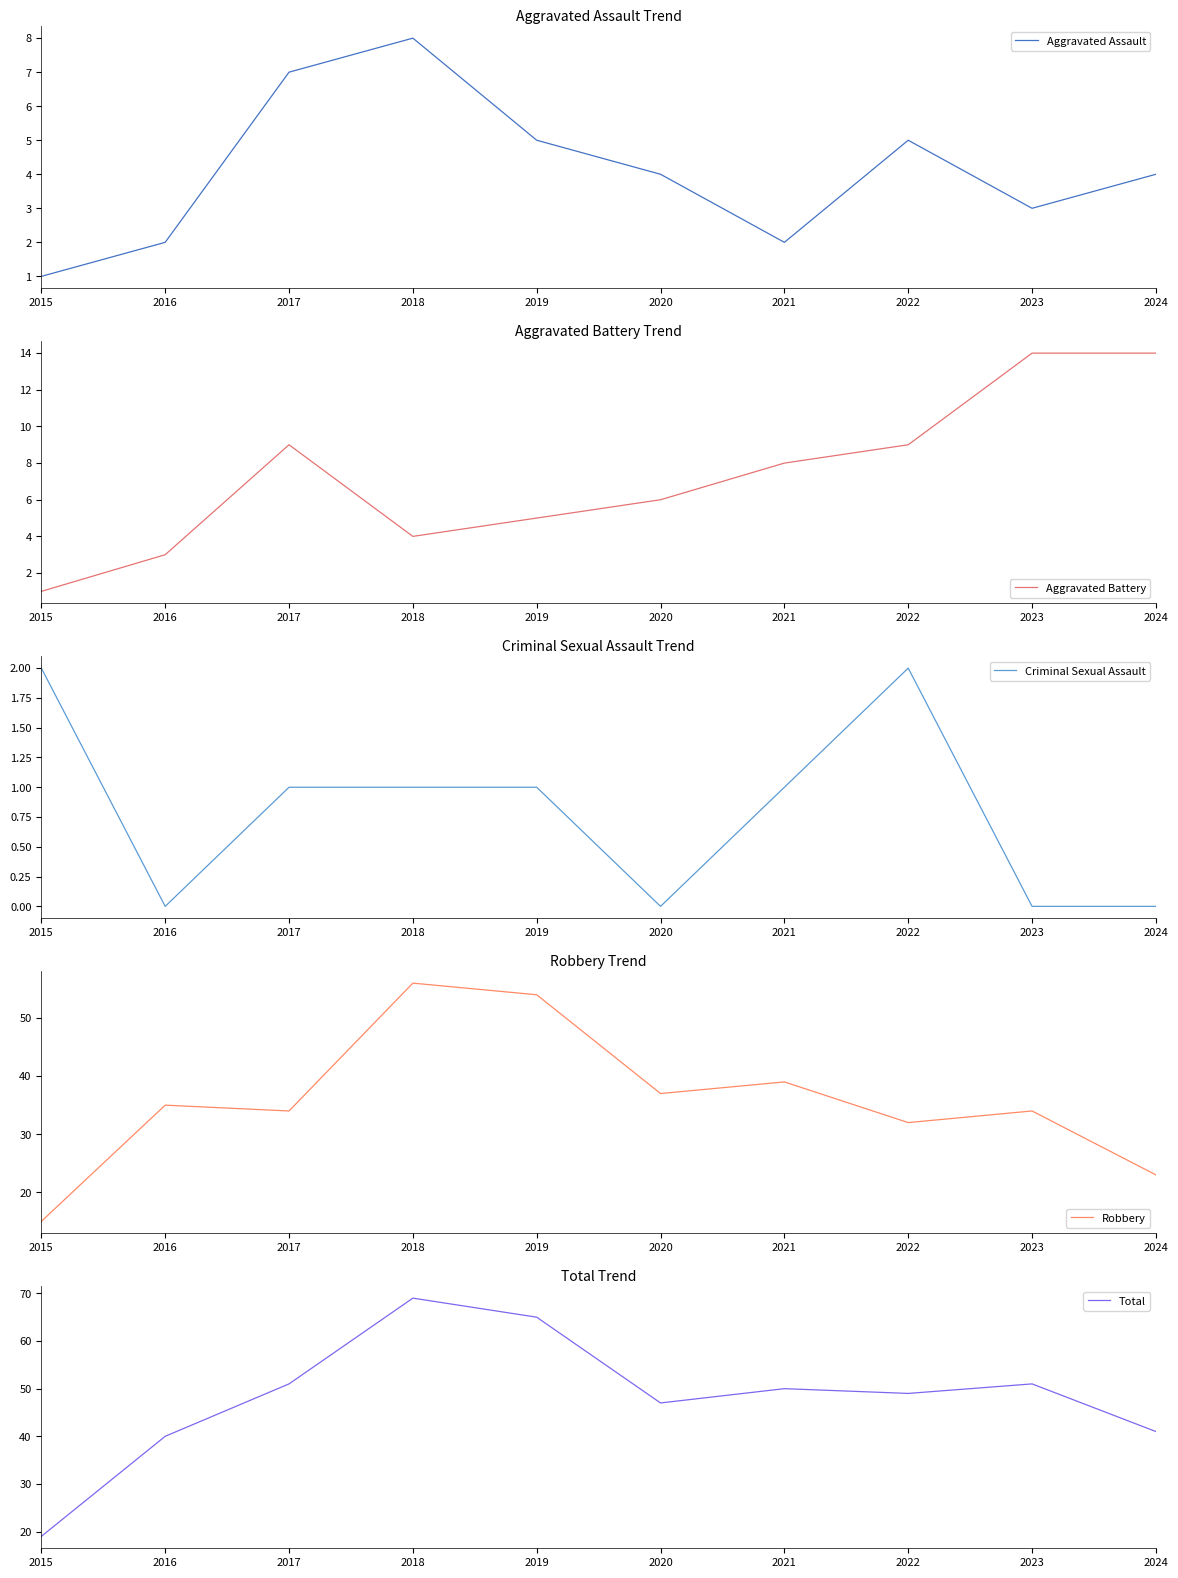

True or false: Criminal Sexual Assault has a value of -1 at 2024.

False